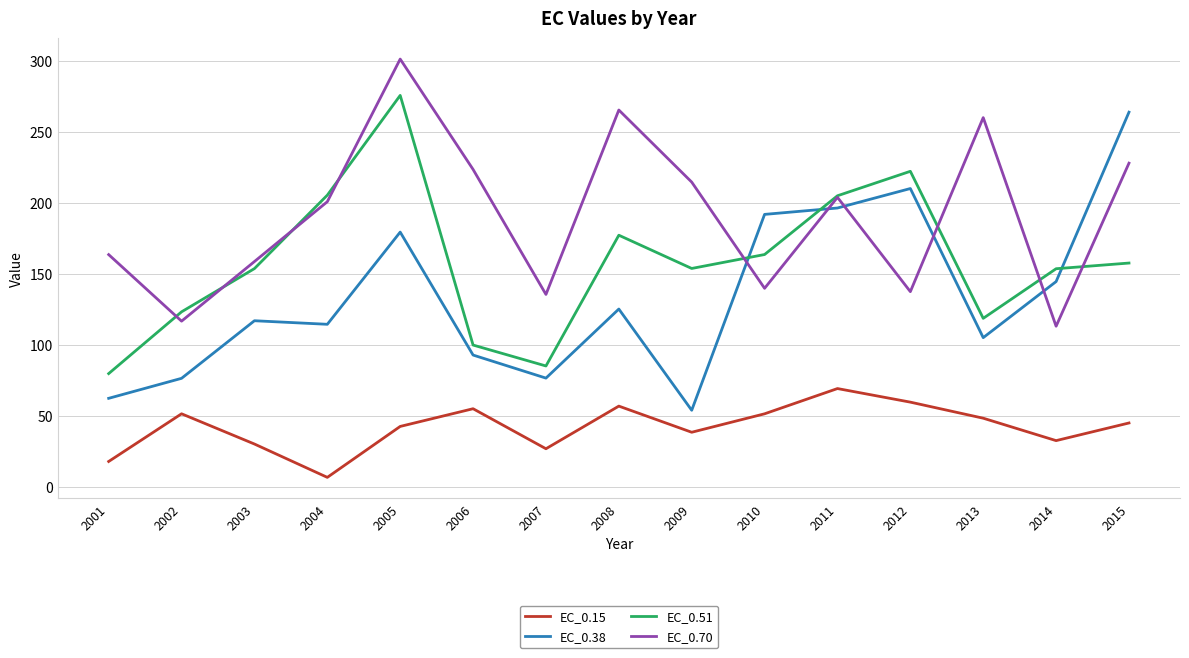

After their last crossing, which series has the higher values: EC_0.51 or EC_0.38?

EC_0.38